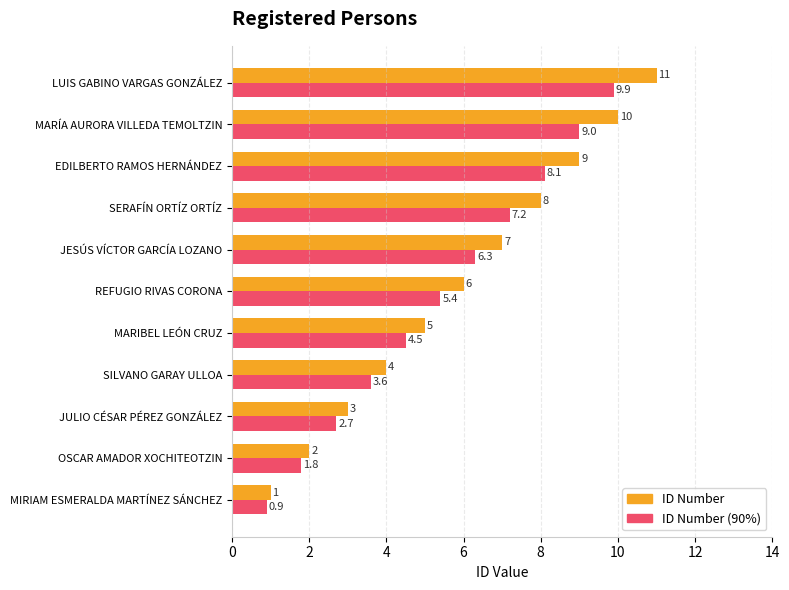

What is the difference between the maximum and minimum values in the ID Number series?

10.0